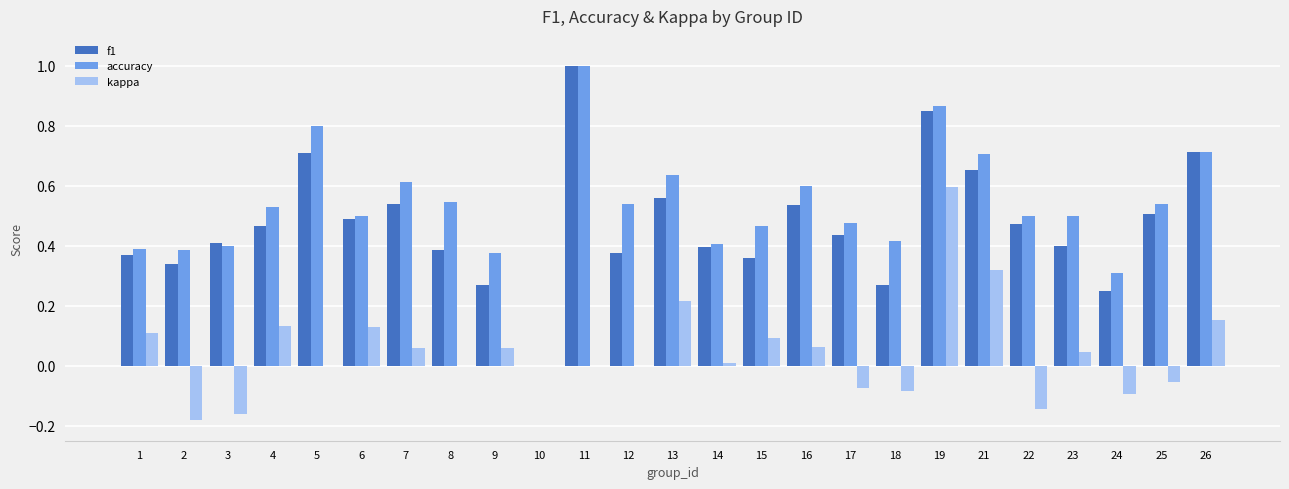

Which series changed the most between 7 and 9?

f1